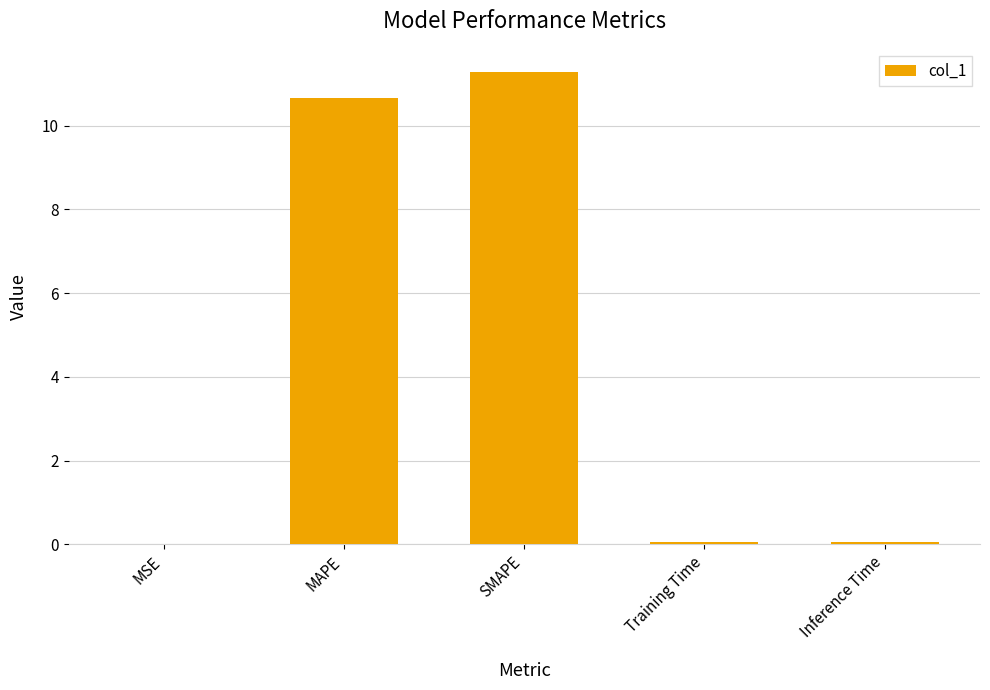

What value does the data have at SMAPE?

11.3